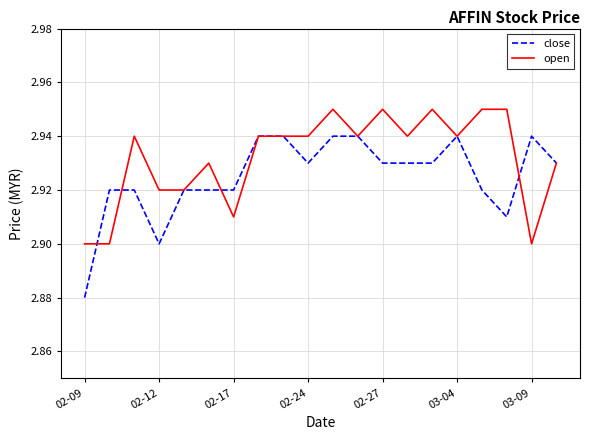

What are all the series names shown in the legend?

close, open